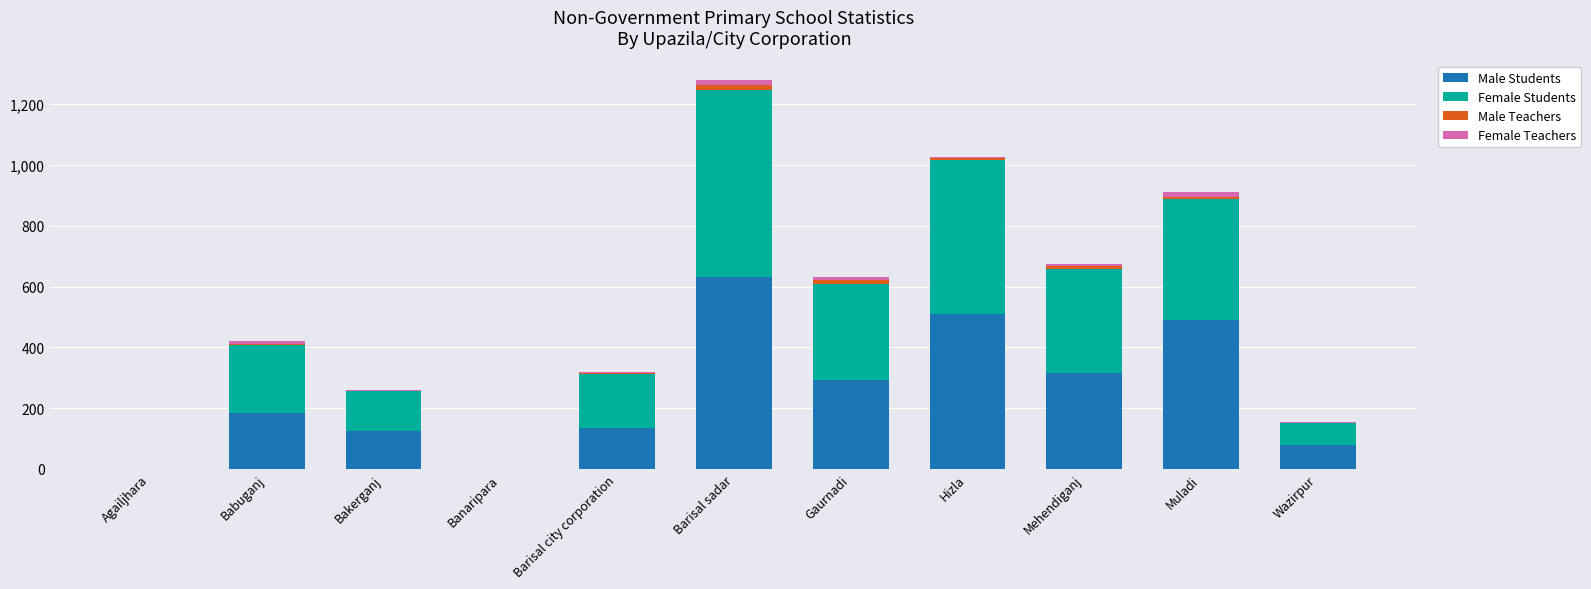

Are the bars horizontal?

No